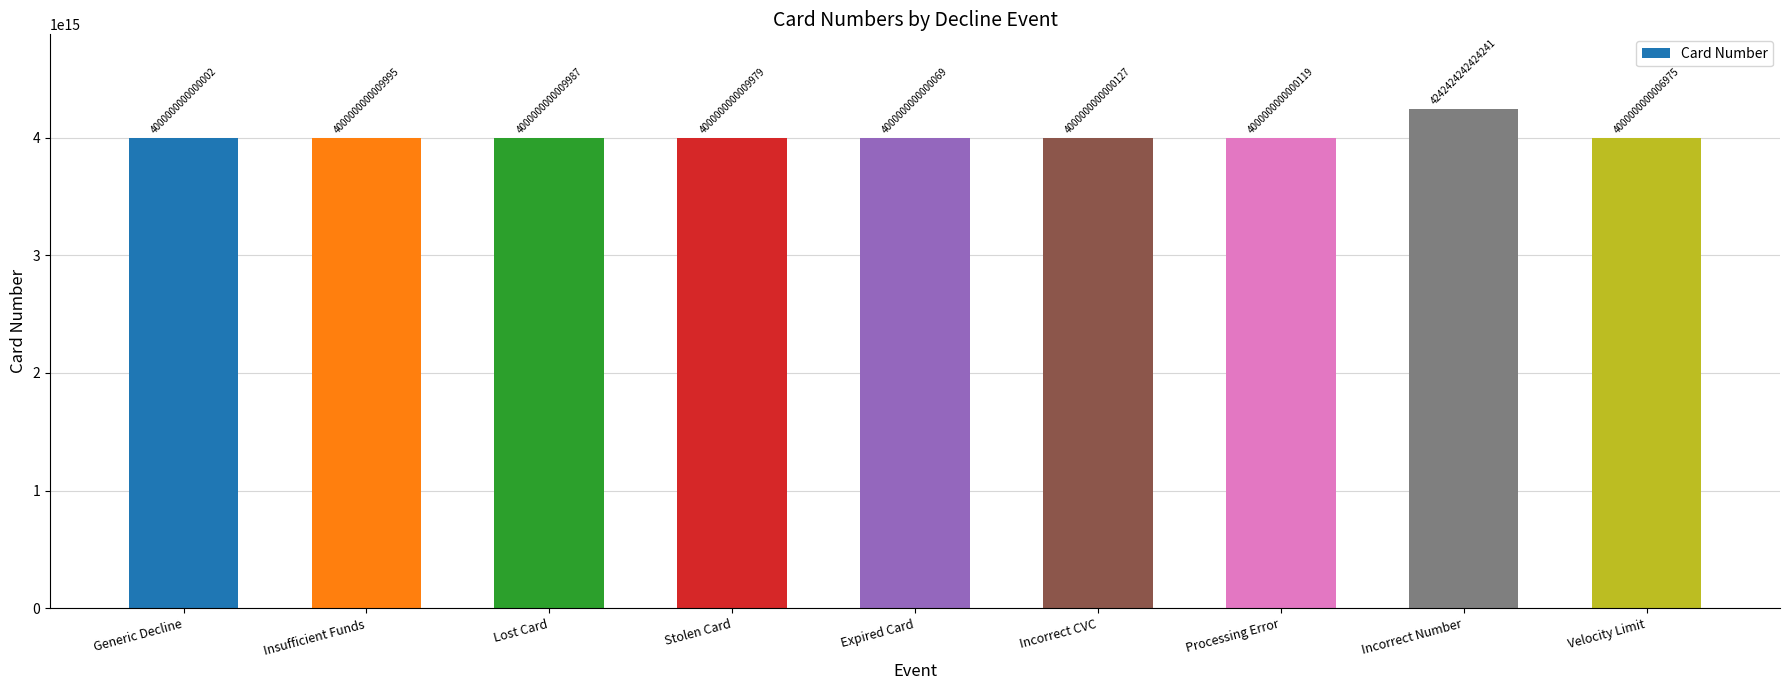

How many data points are above 4000000000006975?

4